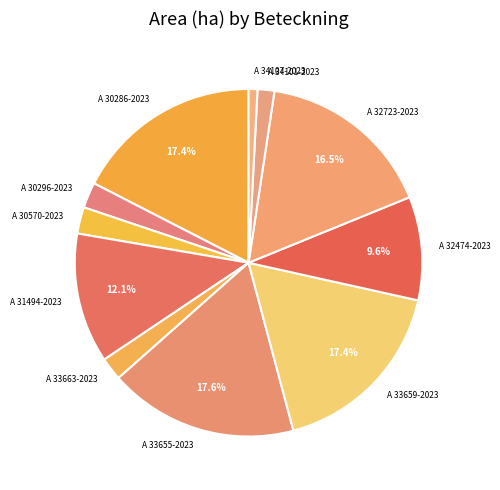

To the nearest percent, what is the difference between the largest and smallest slice percentages?

17%